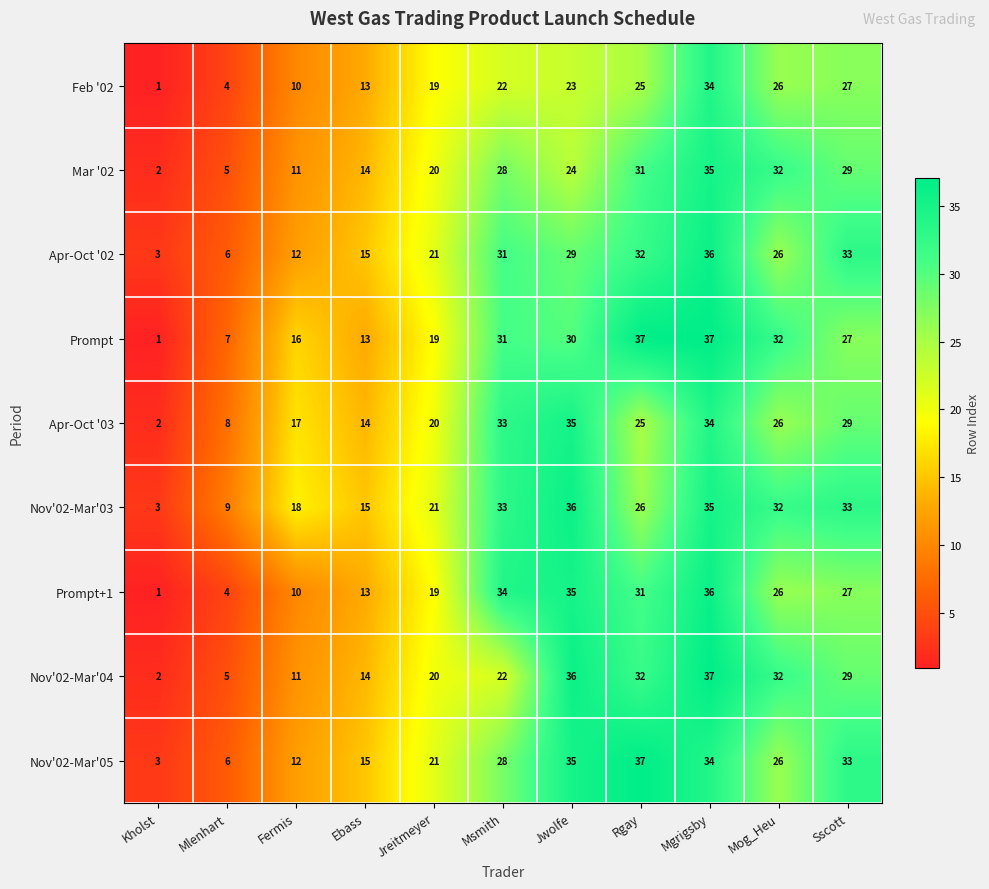

Rank the categories by Feb '02 value from highest to lowest.

Mgrigsby, Sscott, Mog_Heu, Rgay, Jwolfe, Msmith, Jreitmeyer, Ebass, Fermis, Mlenhart, Kholst